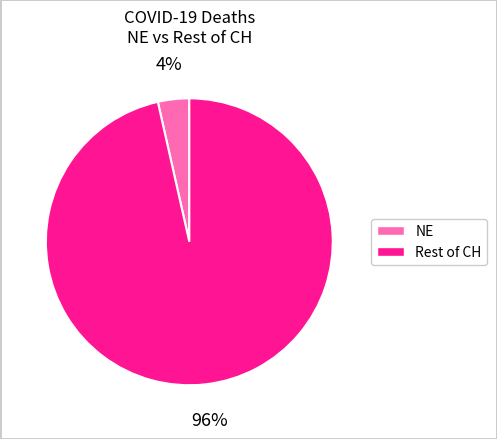

Is there any slice that represents more than half of the pie?

Yes